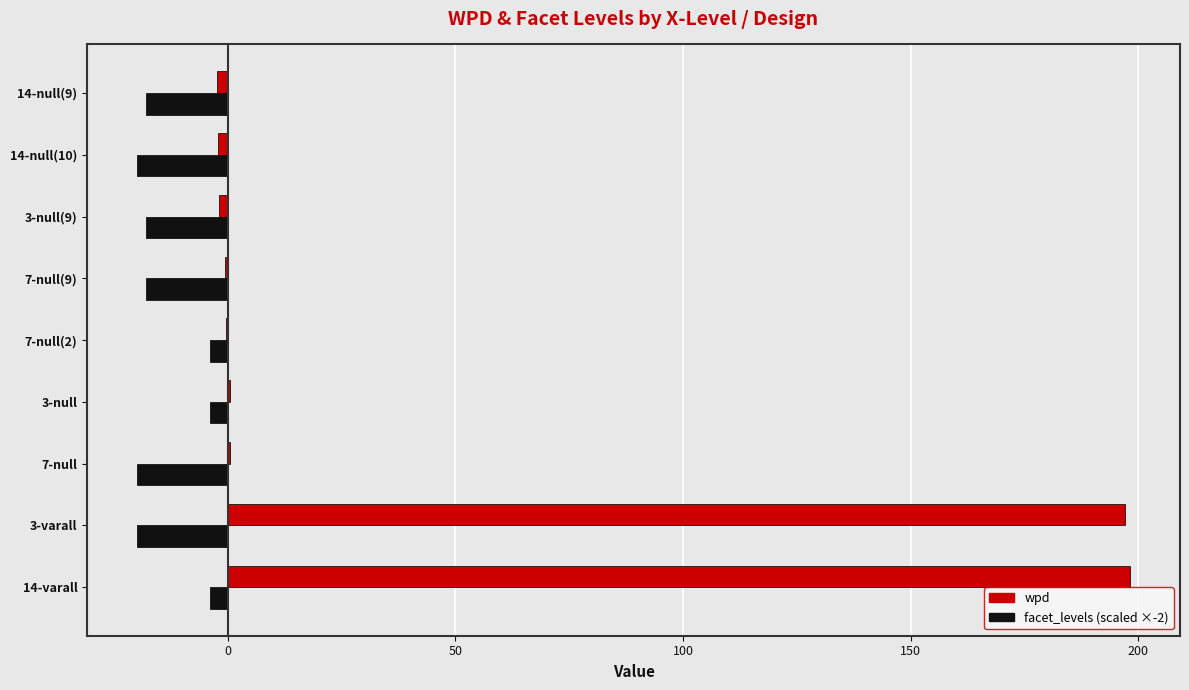

At which category is the sum across all series the highest?

14-varall